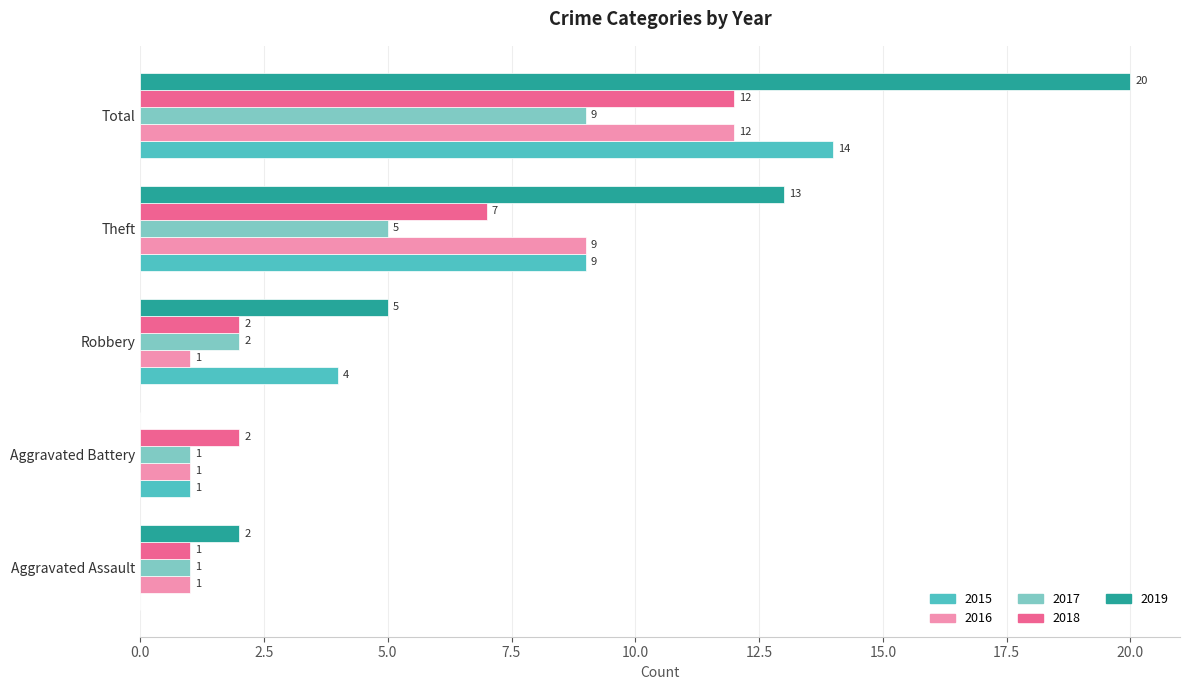

What is the sum of the 2015 values at Robbery and Aggravated Assault?

4